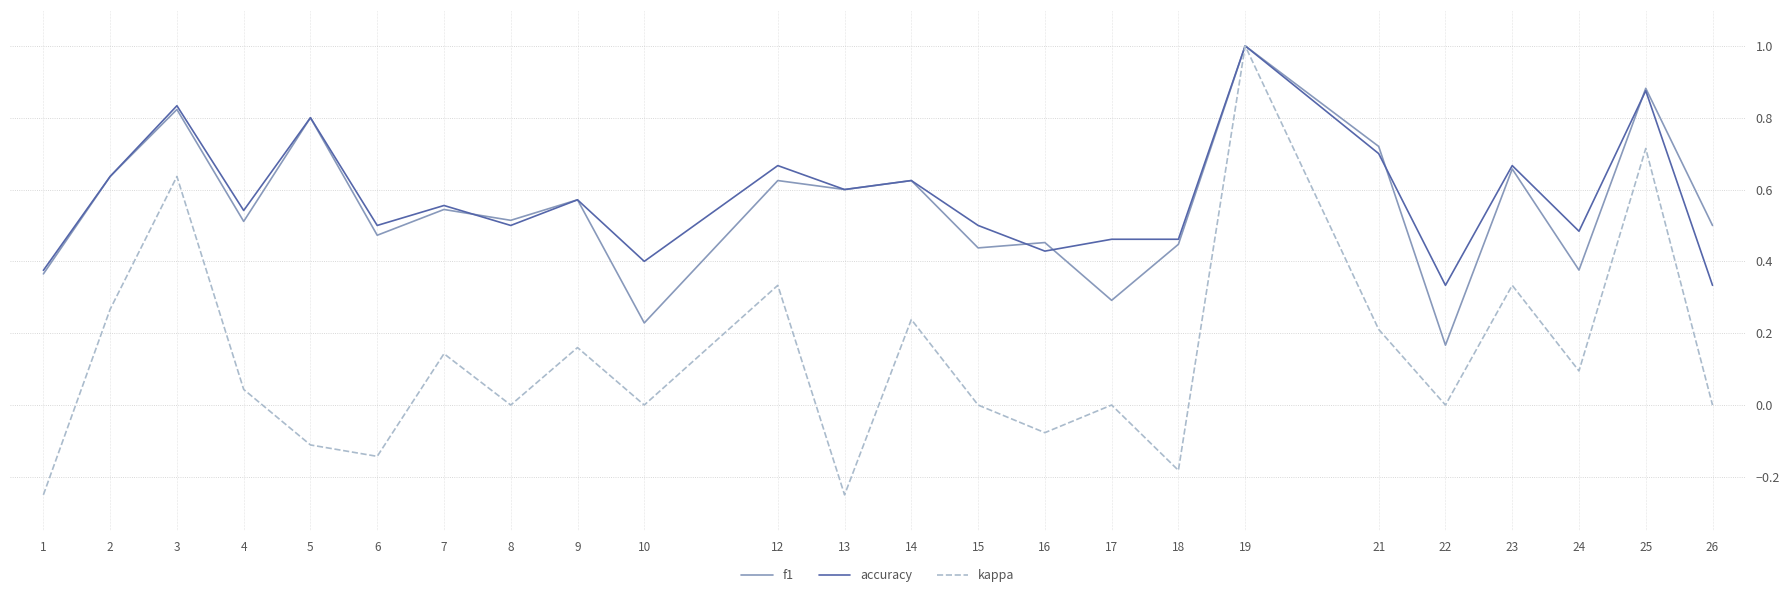

At 24, list the series in order from smallest to largest.

kappa, f1, accuracy